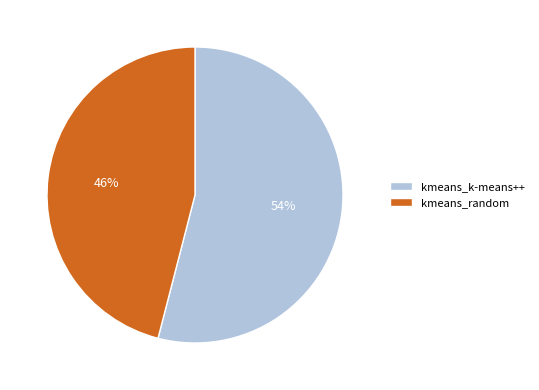

Which has a higher value, kmeans_random or kmeans_k-means++?

kmeans_k-means++